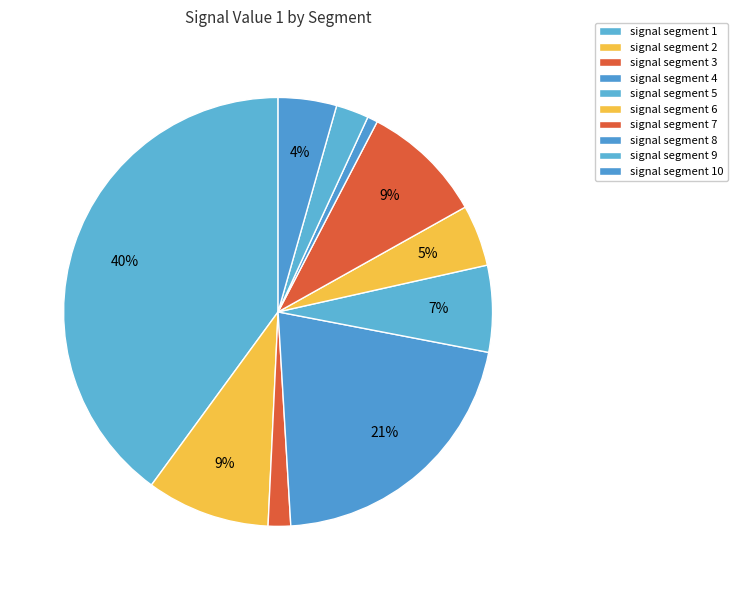

Is there a majority slice in this chart?

No